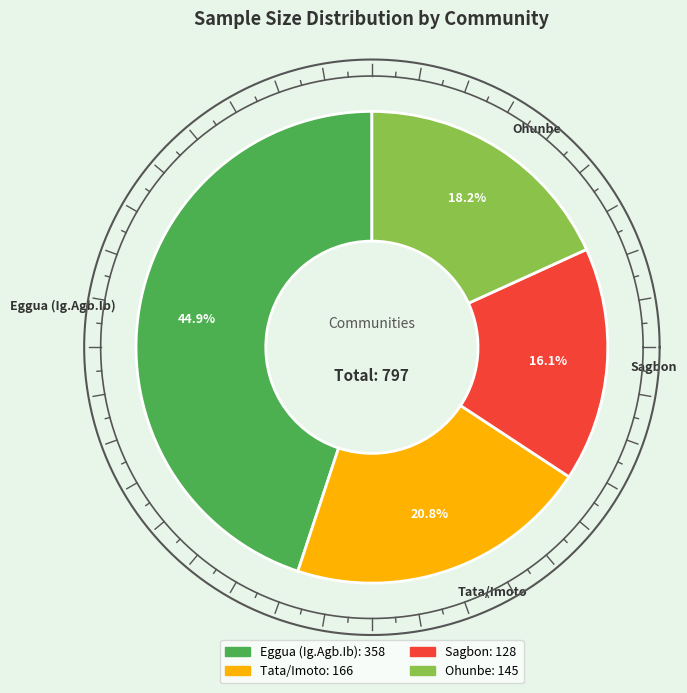

Rank the categories by value from highest to lowest.

Eggua (Ig.Agb.Ib), Tata/Imoto, Ohunbe, Sagbon